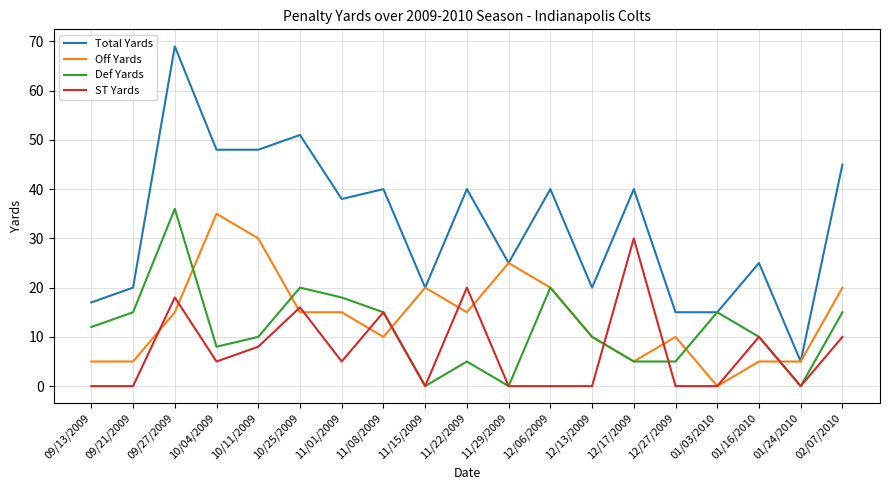

Is it true that Off Yards equals 35 at 10/04/2009?

True